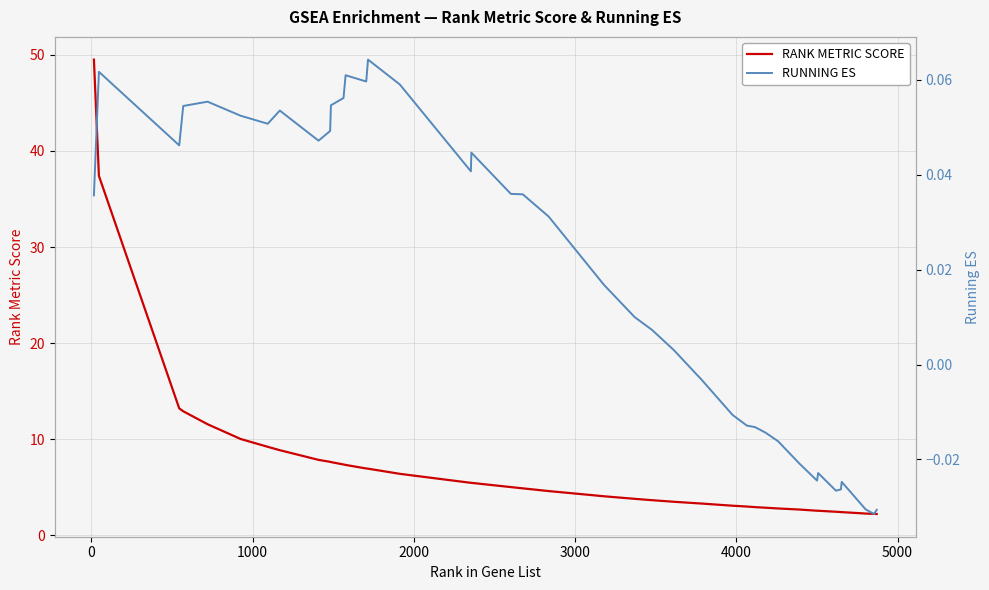

True or false: RANK METRIC SCORE has more than 2 interior local peaks.

False